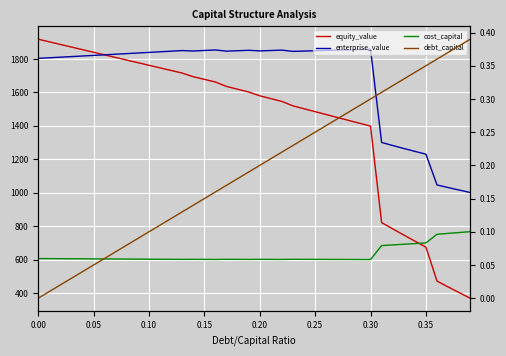

How many data points in equity_value are less than 1602?

20